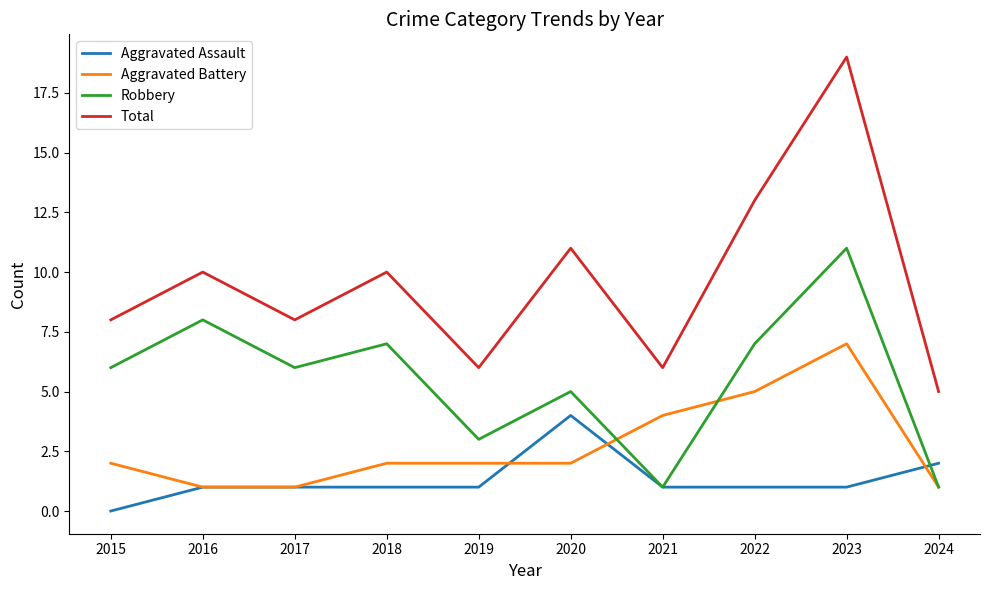

True or false: Robbery has a value of 6 at 2015.

True